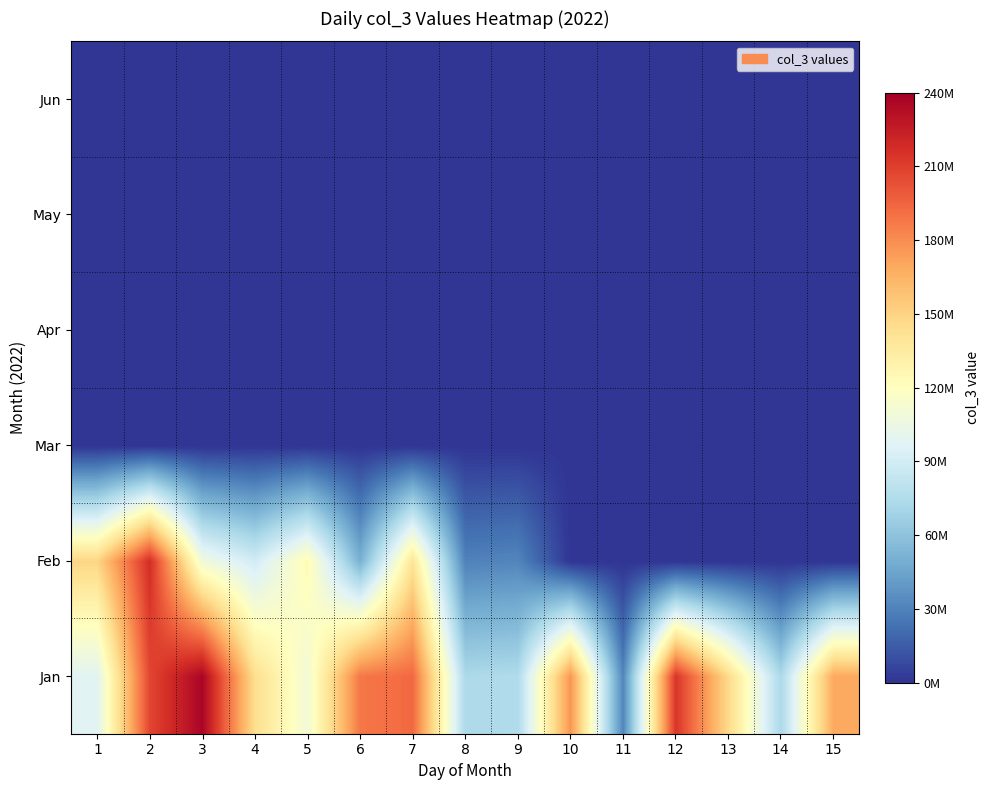

Which label corresponds to the smallest value in the chart?

10